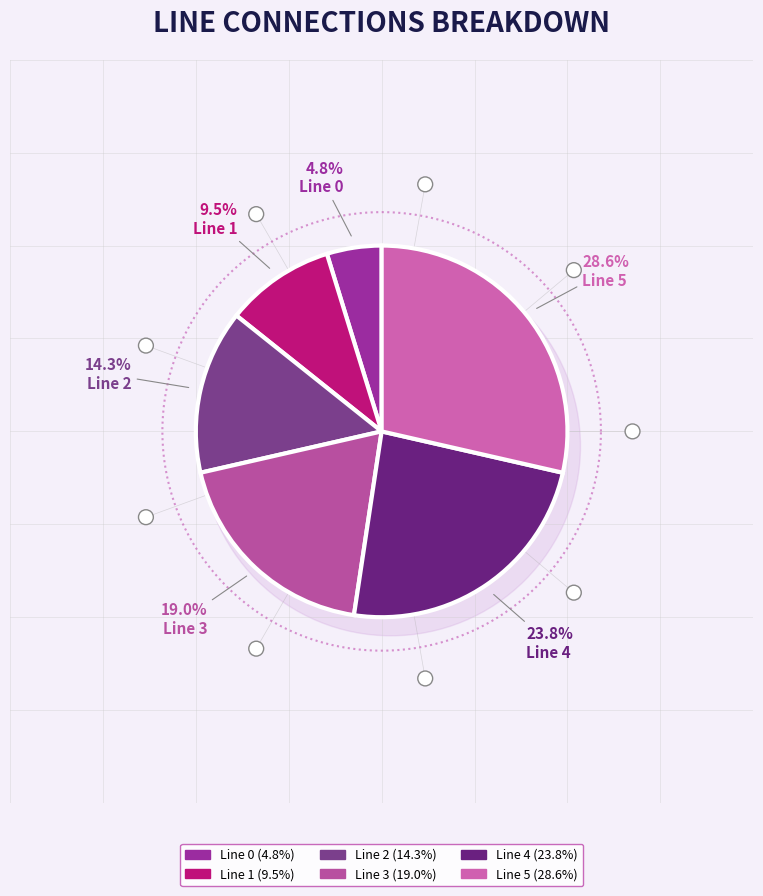

Combined, do Line 2 and Line 3 account for over 50%?

No